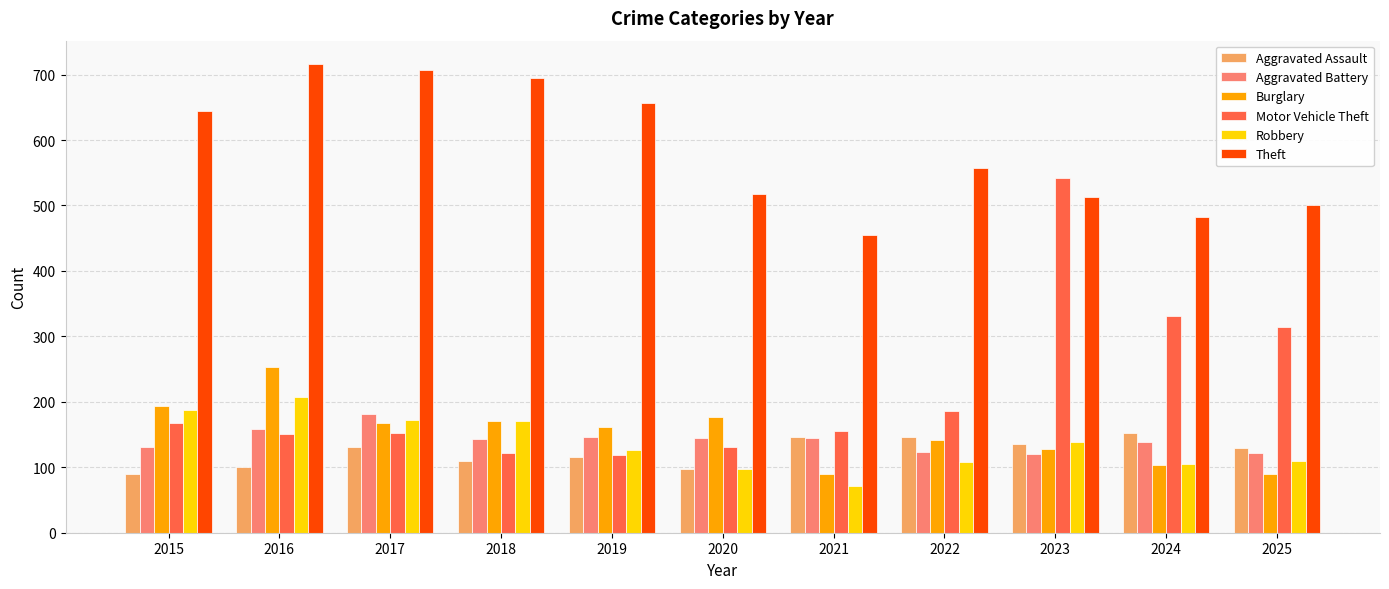

What is the spread (max minus min) of values at 2020?

420